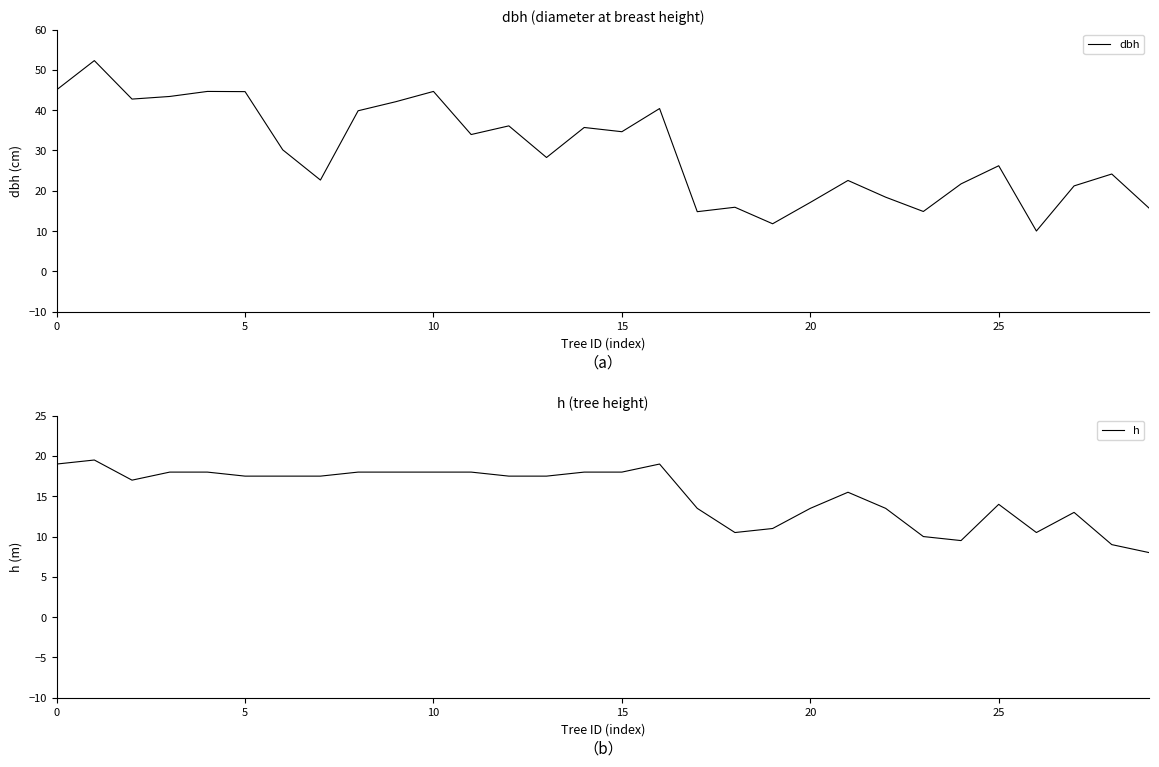

What is the label of the 22nd point from the left?

21